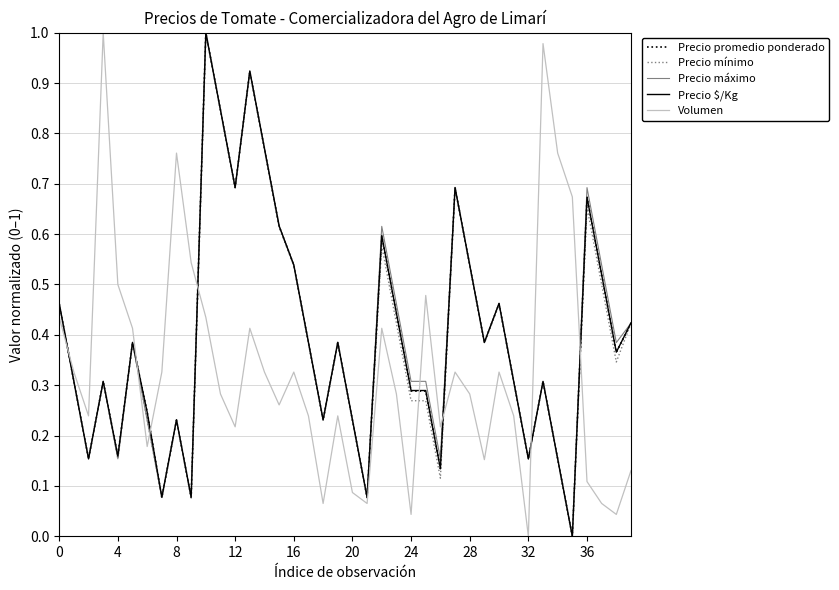

True or false: Volumen and Precio máximo intersect in this chart.

True